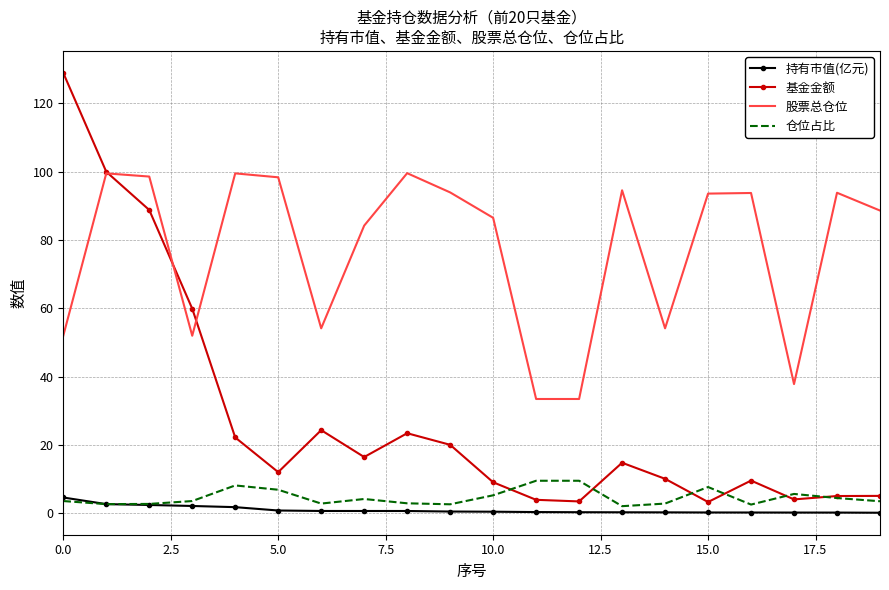

How many distinct data groups are displayed?

4